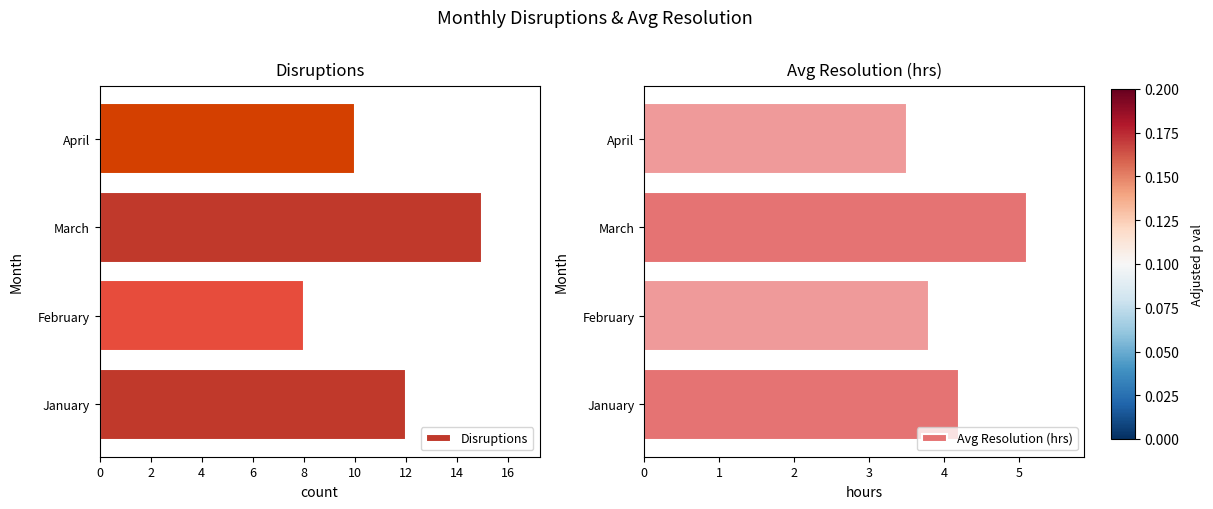

The Disruptions series shows 5 at April. True or false?

False